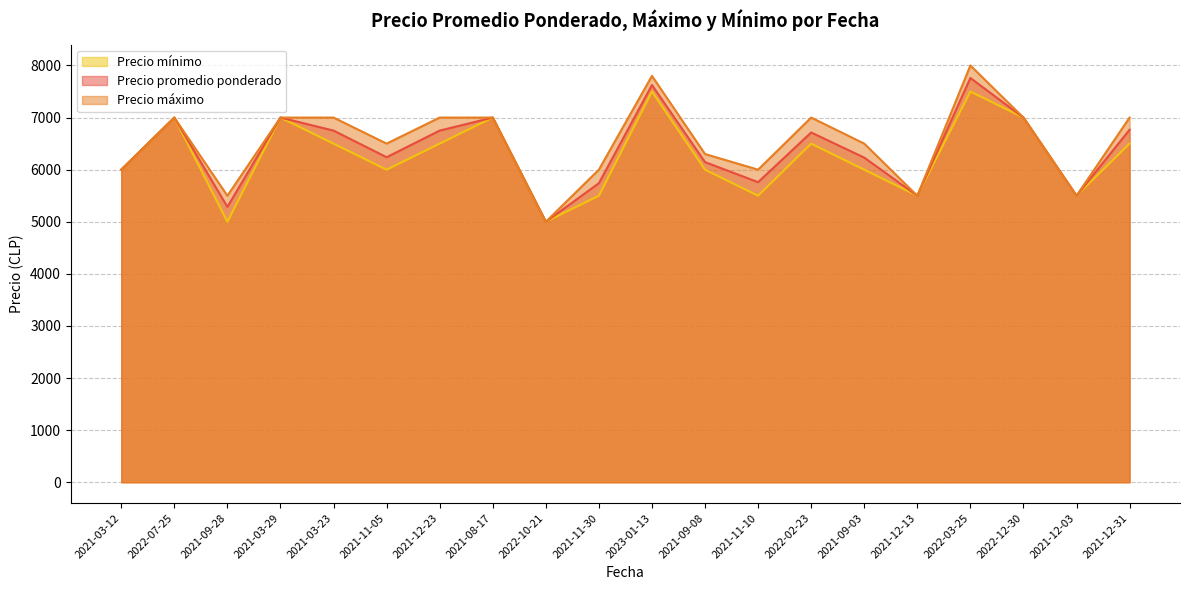

At how many categories does at least one series exceed 7089?

2